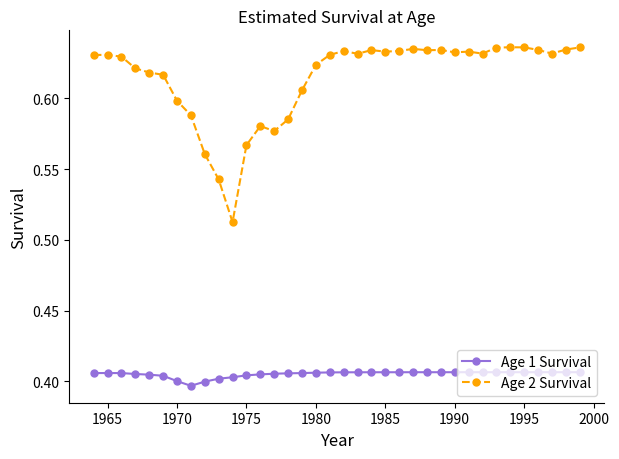

What are all the series names shown in the legend?

Age 1 Survival, Age 2 Survival